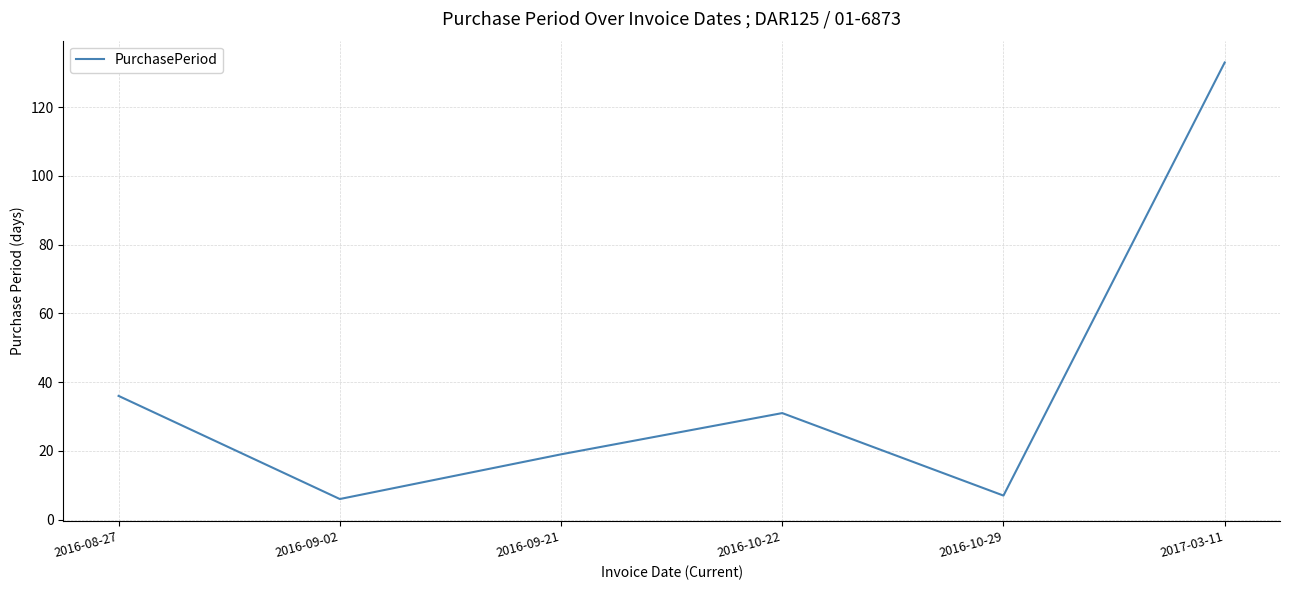

How many lines are shown in the chart?

1